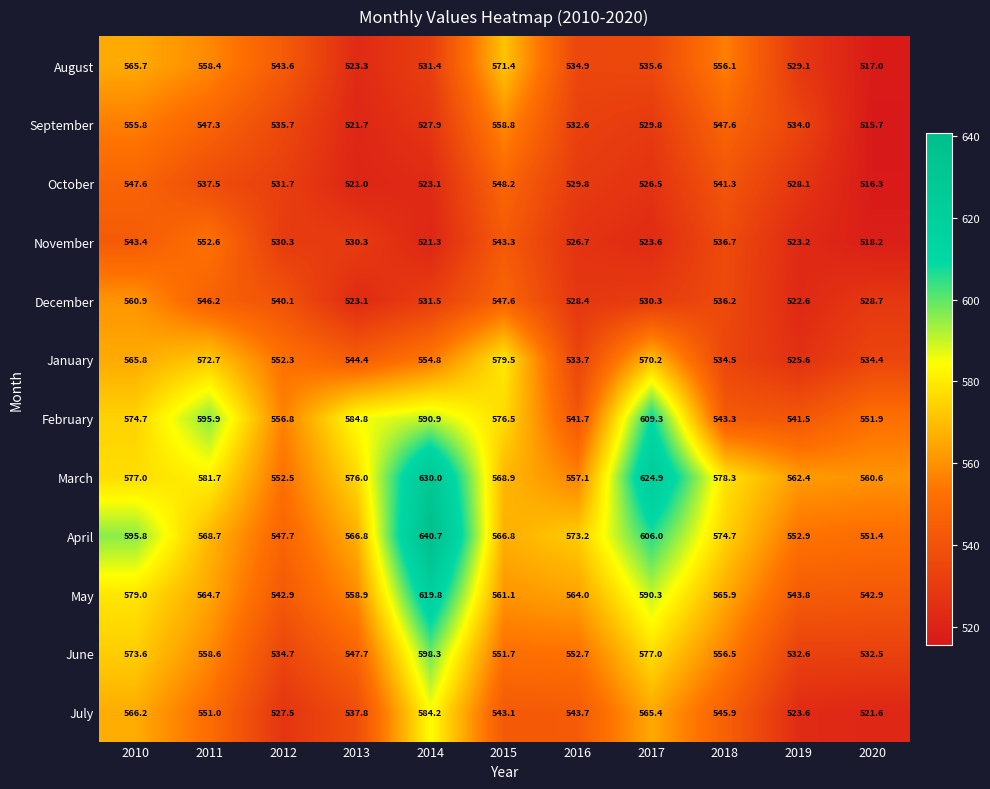

What is the total value across all series at 2019?

6419.4